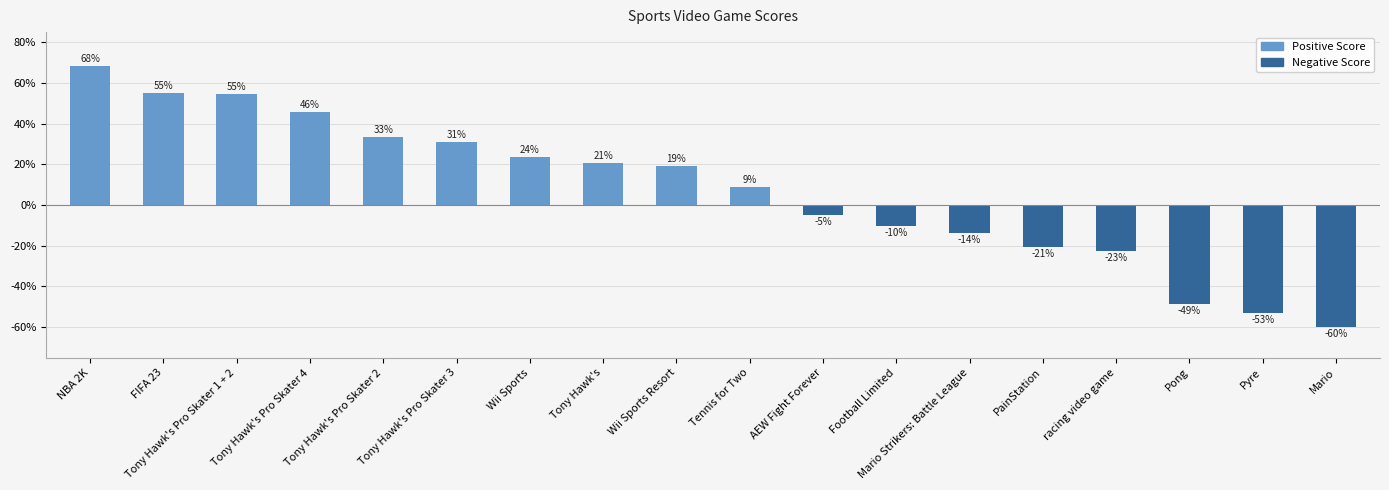

Where does the data first go above 0?

NBA 2K